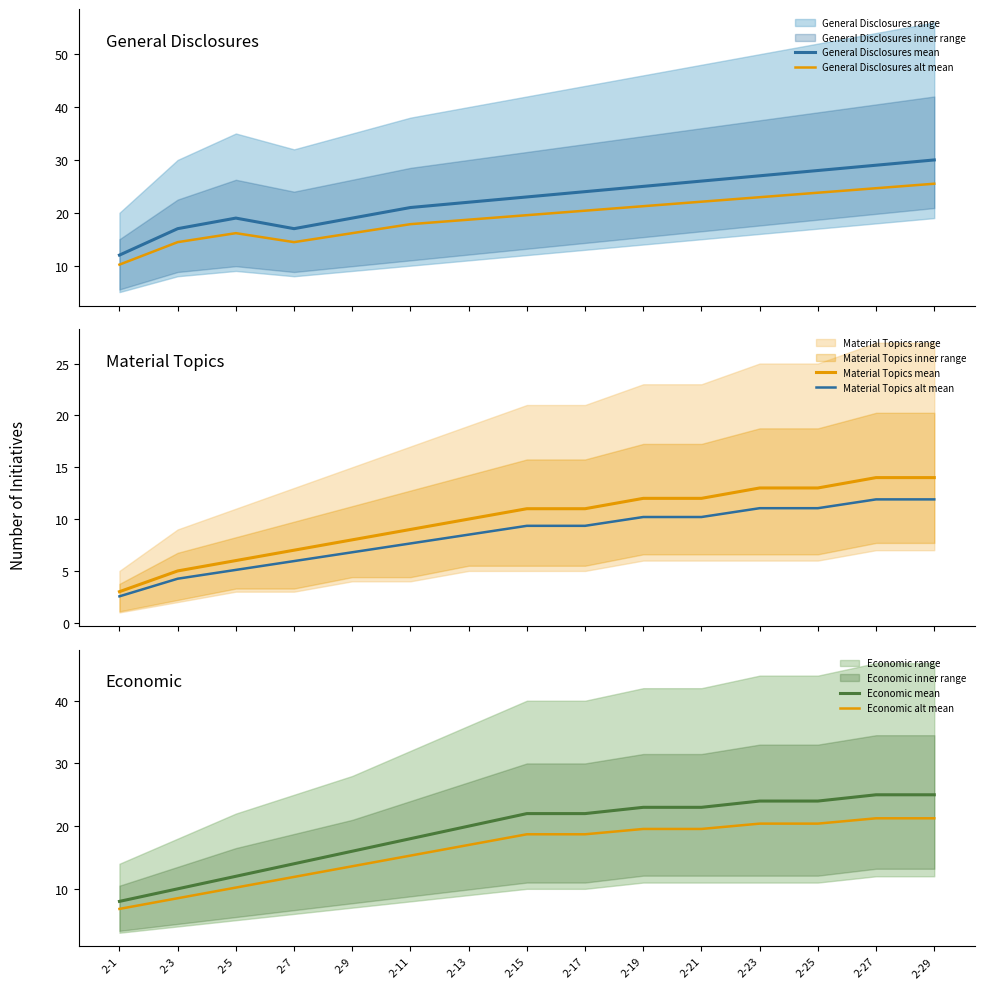

True or false: Material Topics mean and General Disclosures mean cross at least once.

False